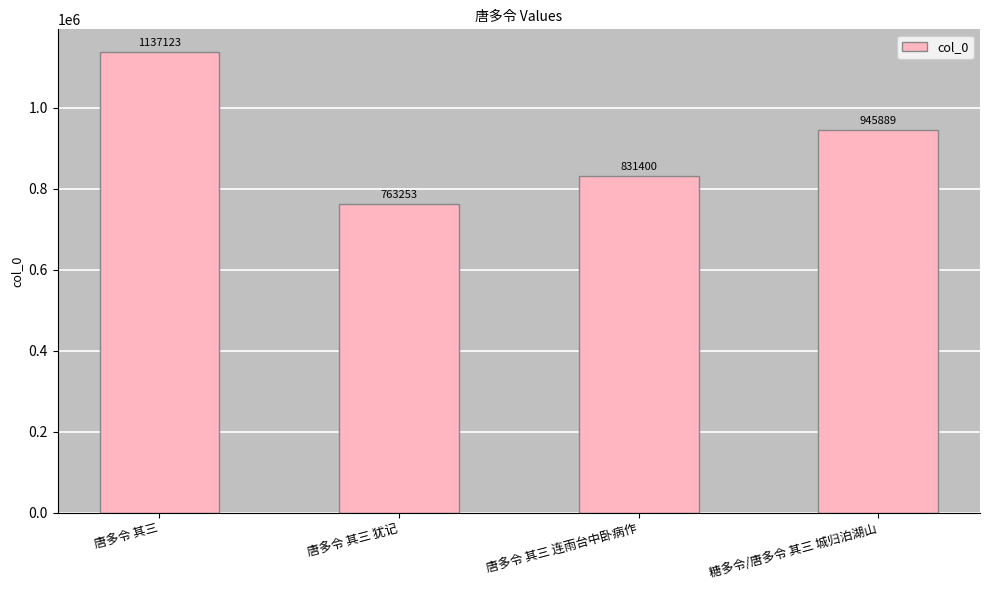

Count the number of data series in this chart.

1